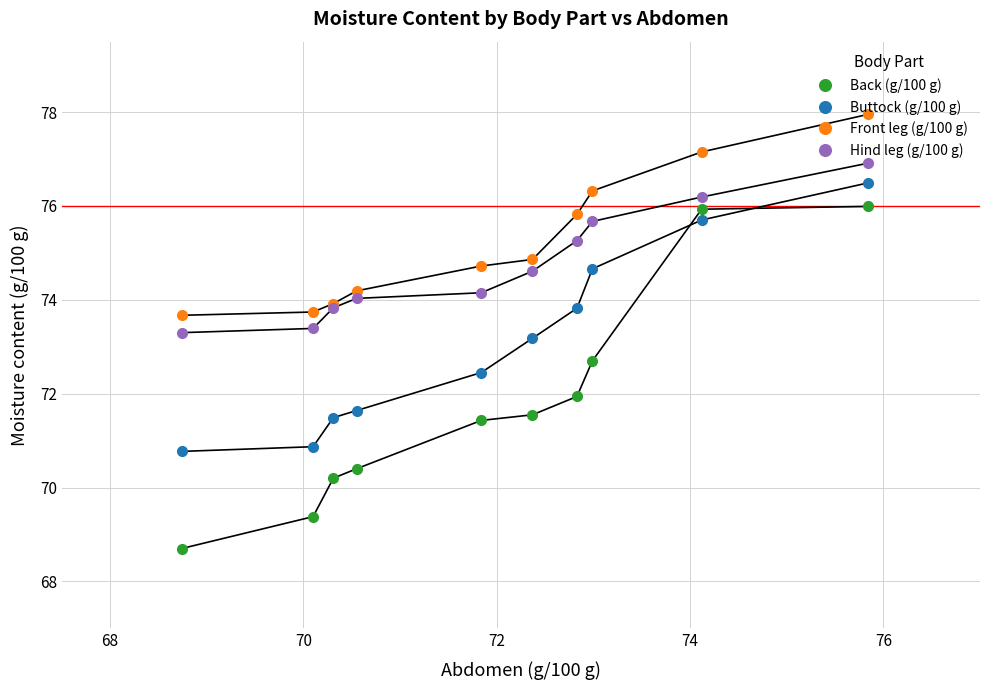

True or false: Back (g/100 g) and Hind leg (g/100 g) intersect in this chart.

False